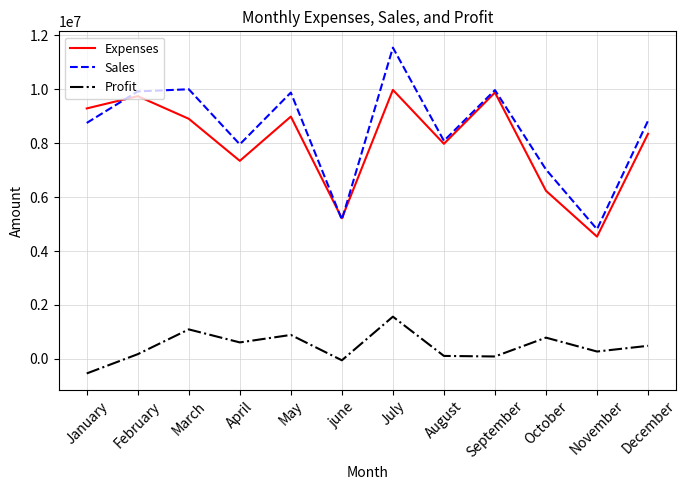

What is the sum of all Expenses values?

96435600